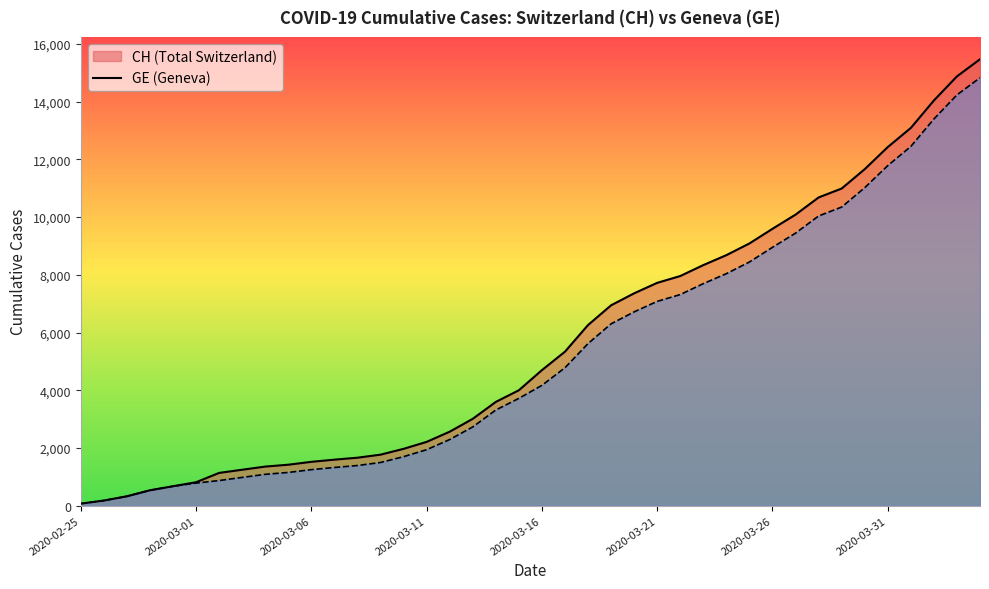

At which label does GE reach its minimum?

2020-02-25